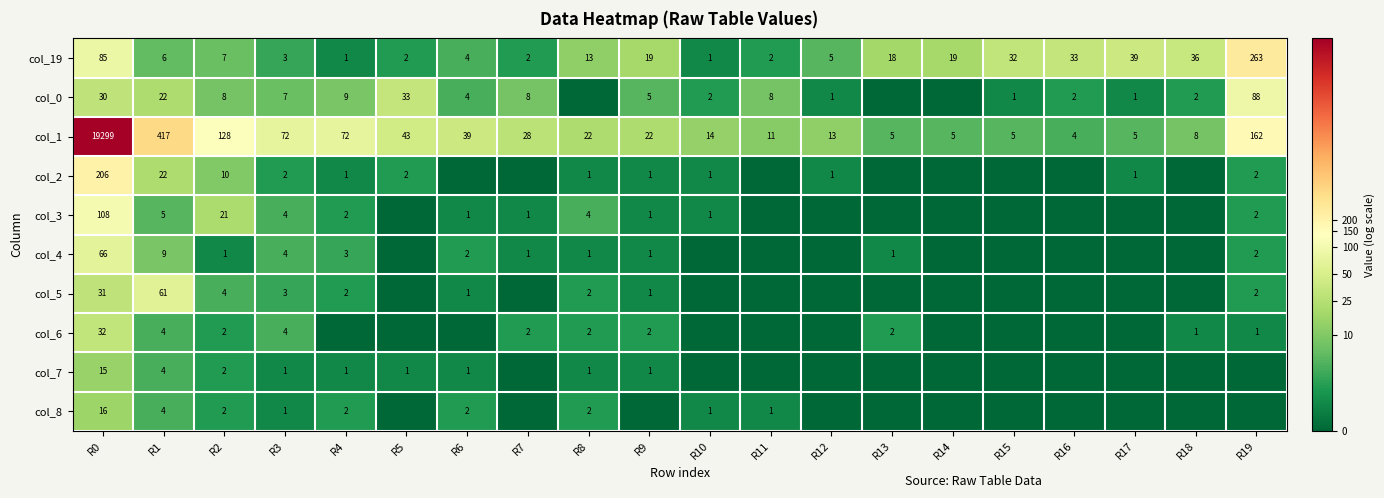

Is the value of col_2 at R12 greater than the value of col_19 at R17?

No